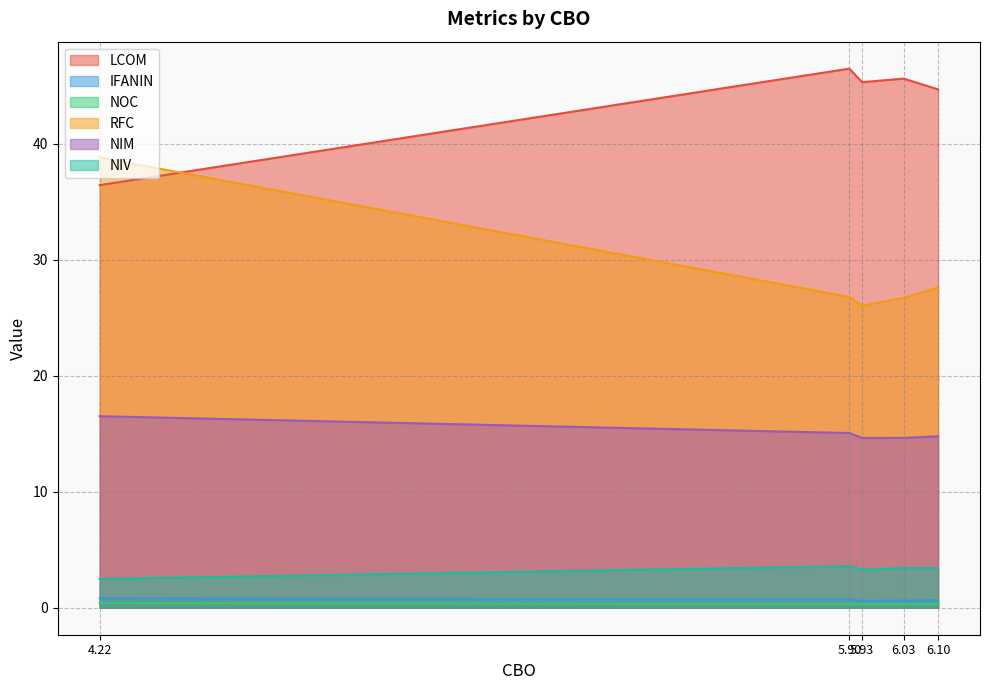

Is it true that NIM equals 6.6 at 6.10?

False